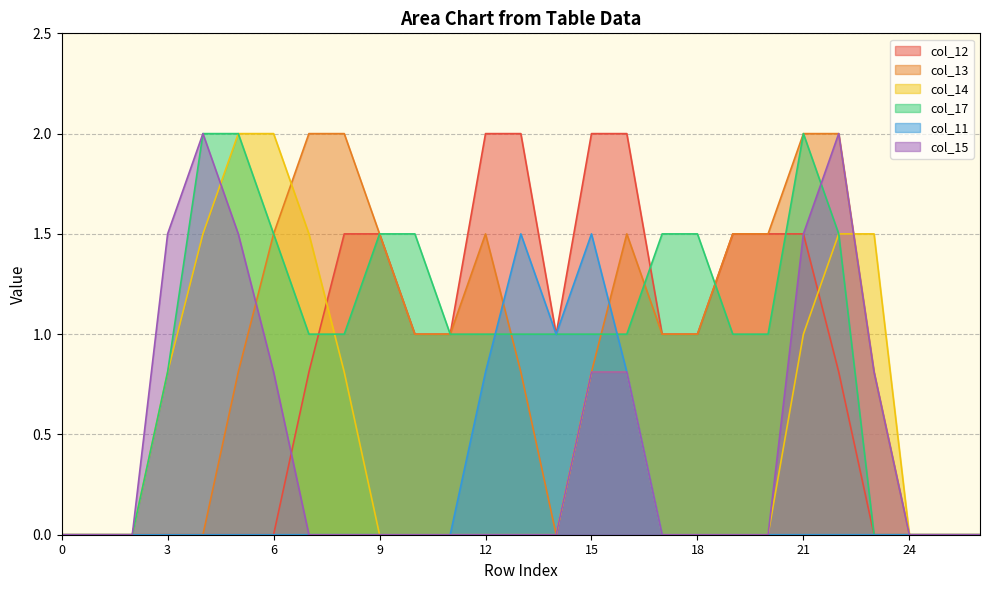

At 12, list the series in order from largest to smallest.

col_12, col_13, col_17, col_11, col_14, col_15